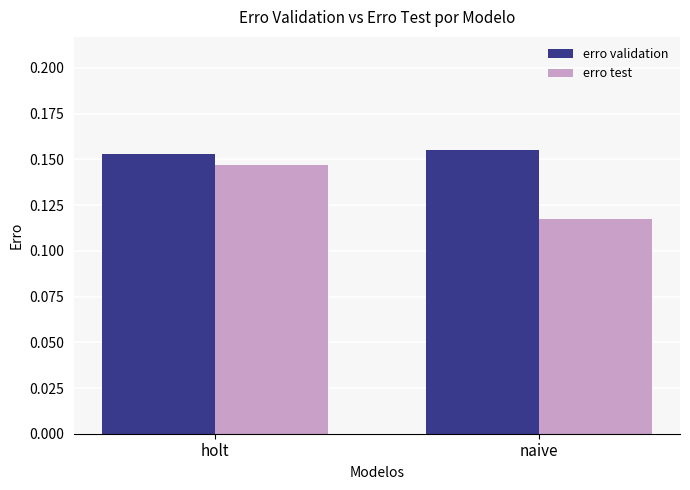

What is the total value across all series at naive?

0.3